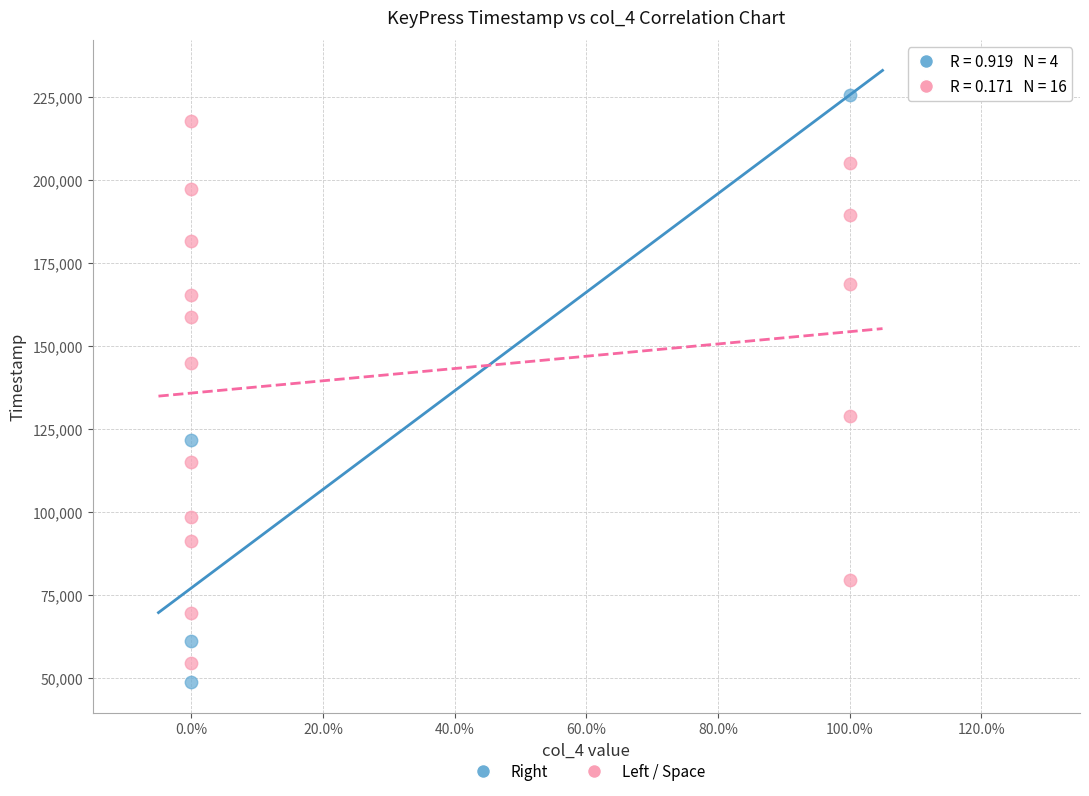

Which series has the widest spread of Y values?

Right